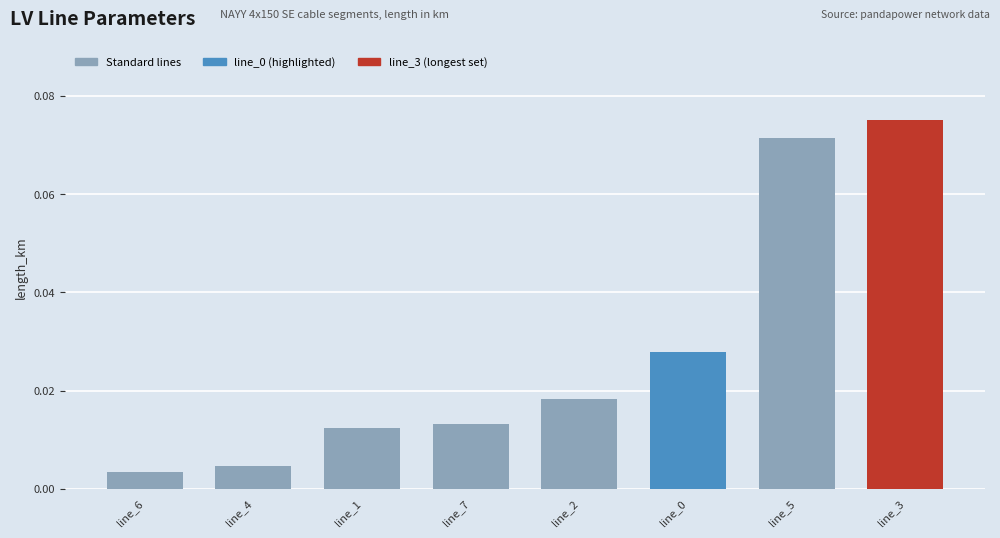

What is the label of the 8th bar from the right?

line_6